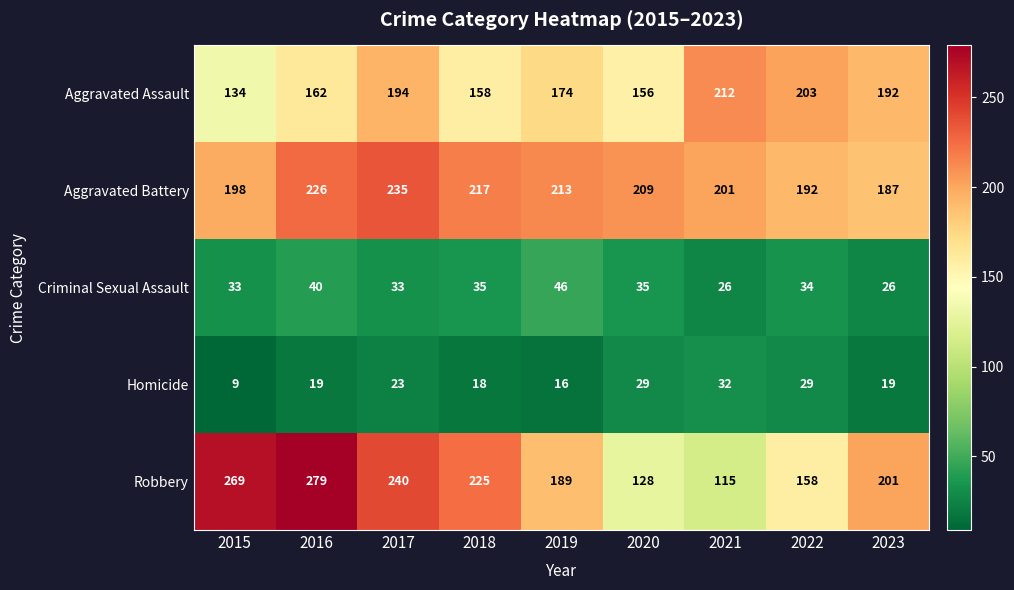

Which series has the largest range (max minus min)?

Robbery